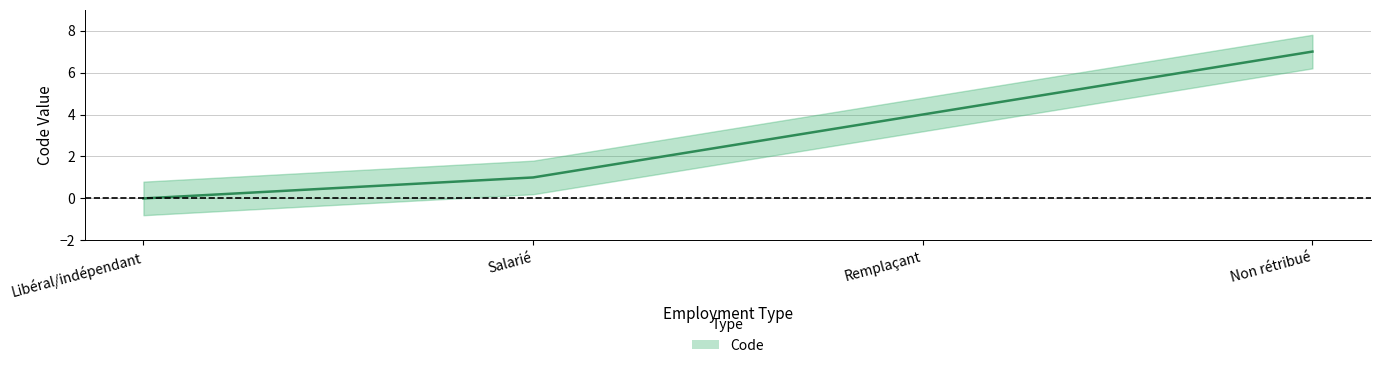

The chart shows a value of 3 at Non rétribué. True or false?

False